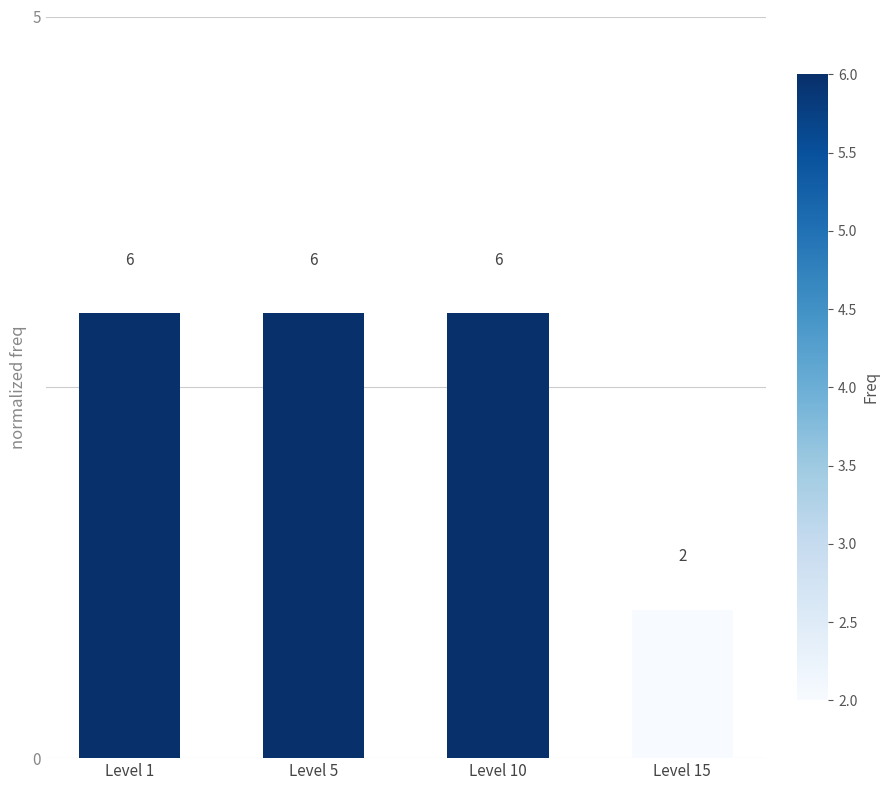

What is the difference between the second highest and minimum values?

2